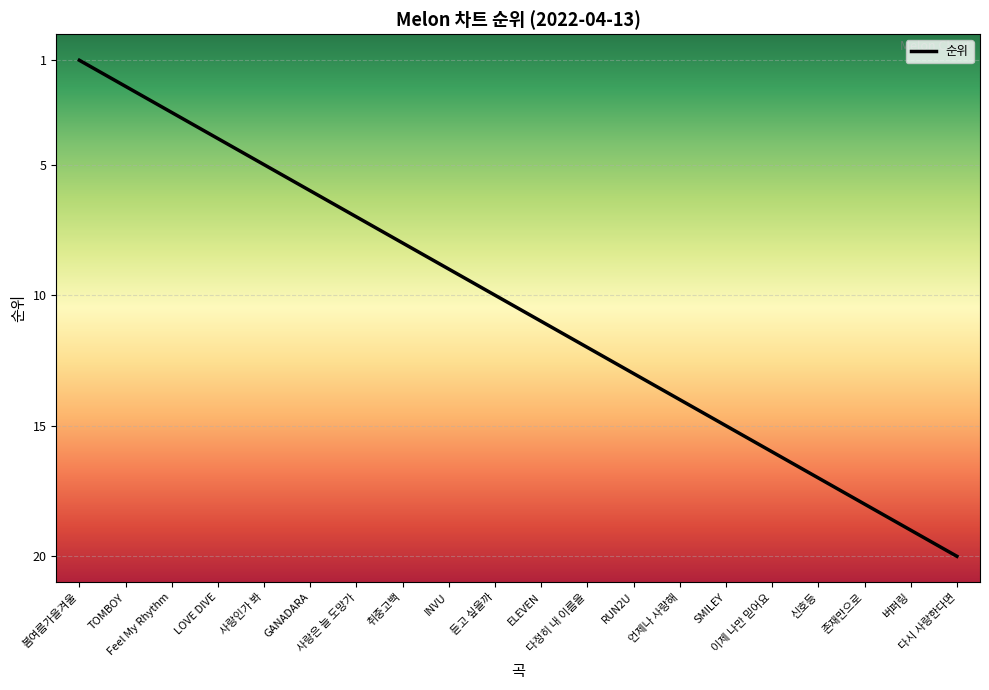

Which has a higher value, 사랑인가 봐 or TOMBOY?

사랑인가 봐